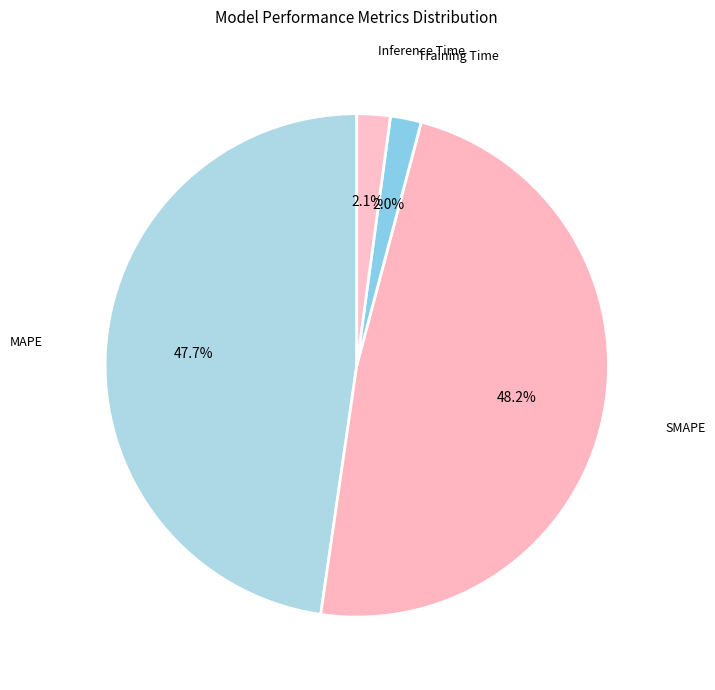

Rank the categories by value from lowest to highest.

Training Time, Inference Time, MAPE, SMAPE